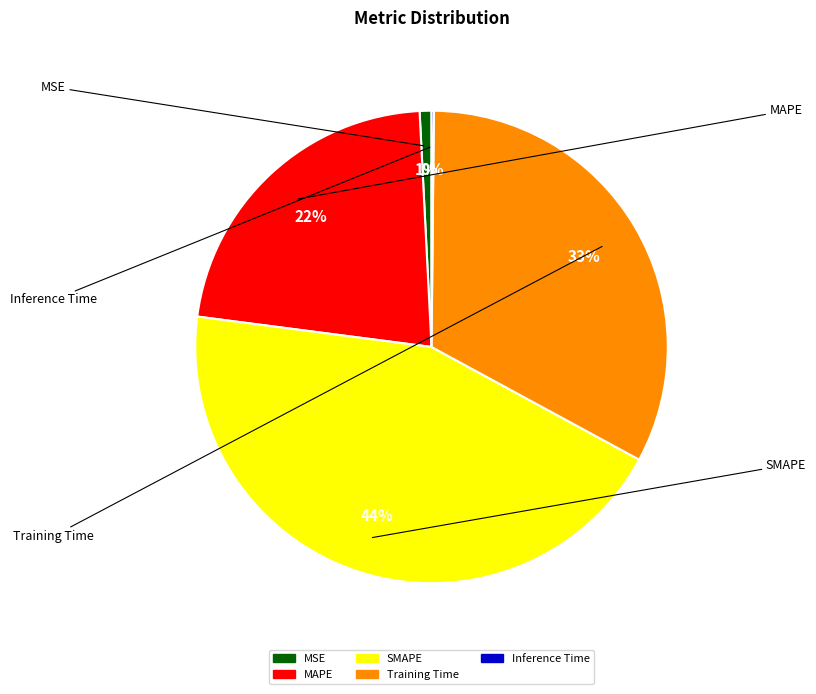

Which has a higher value, MSE or SMAPE?

SMAPE